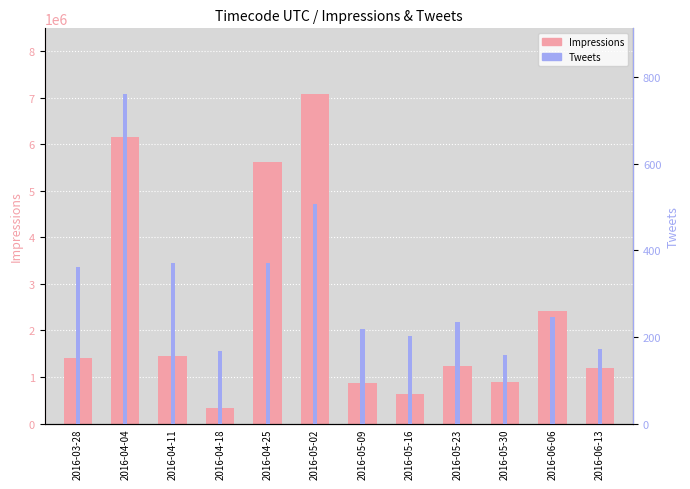

At which label is Impressions closest to 3698808?

2016-06-06